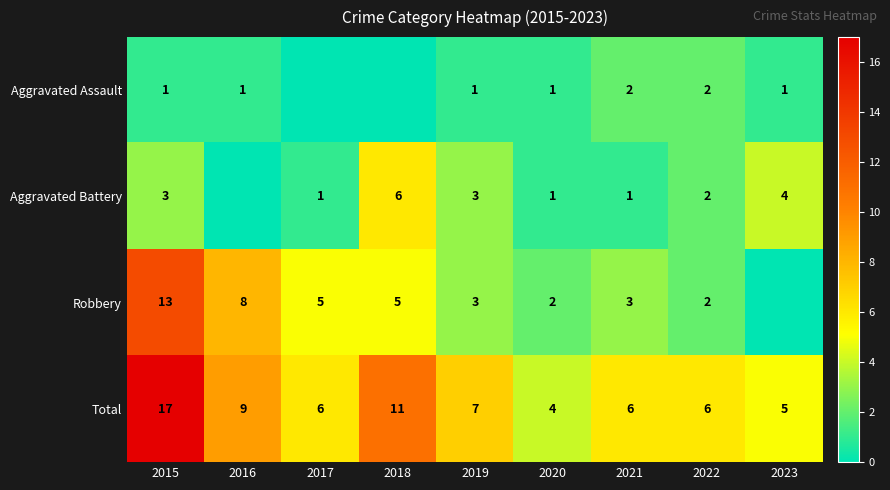

What is the difference between the second highest and second lowest values in the Total series?

6